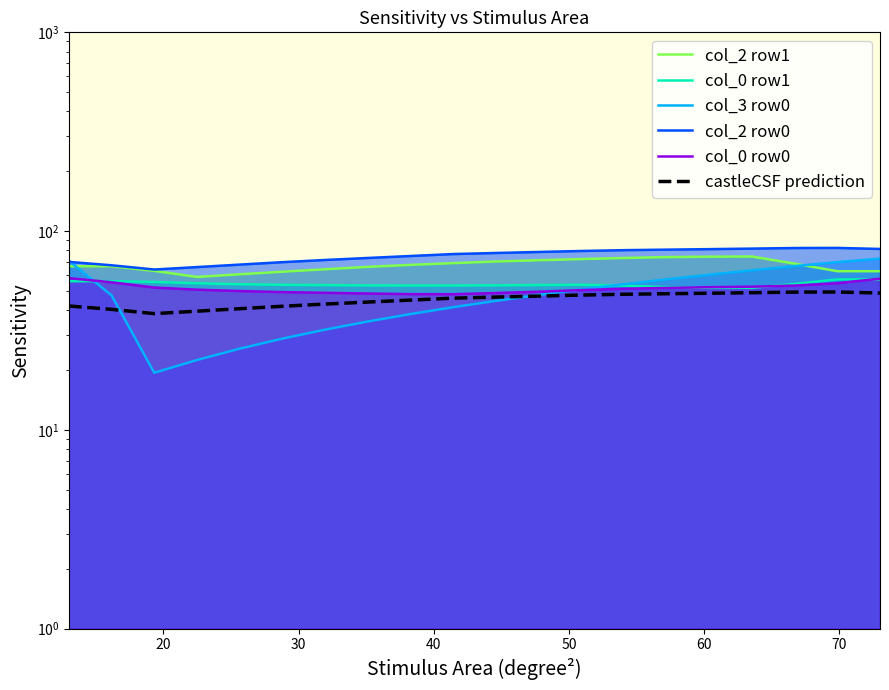

Does the chart display data point markers on the line(s)?

No